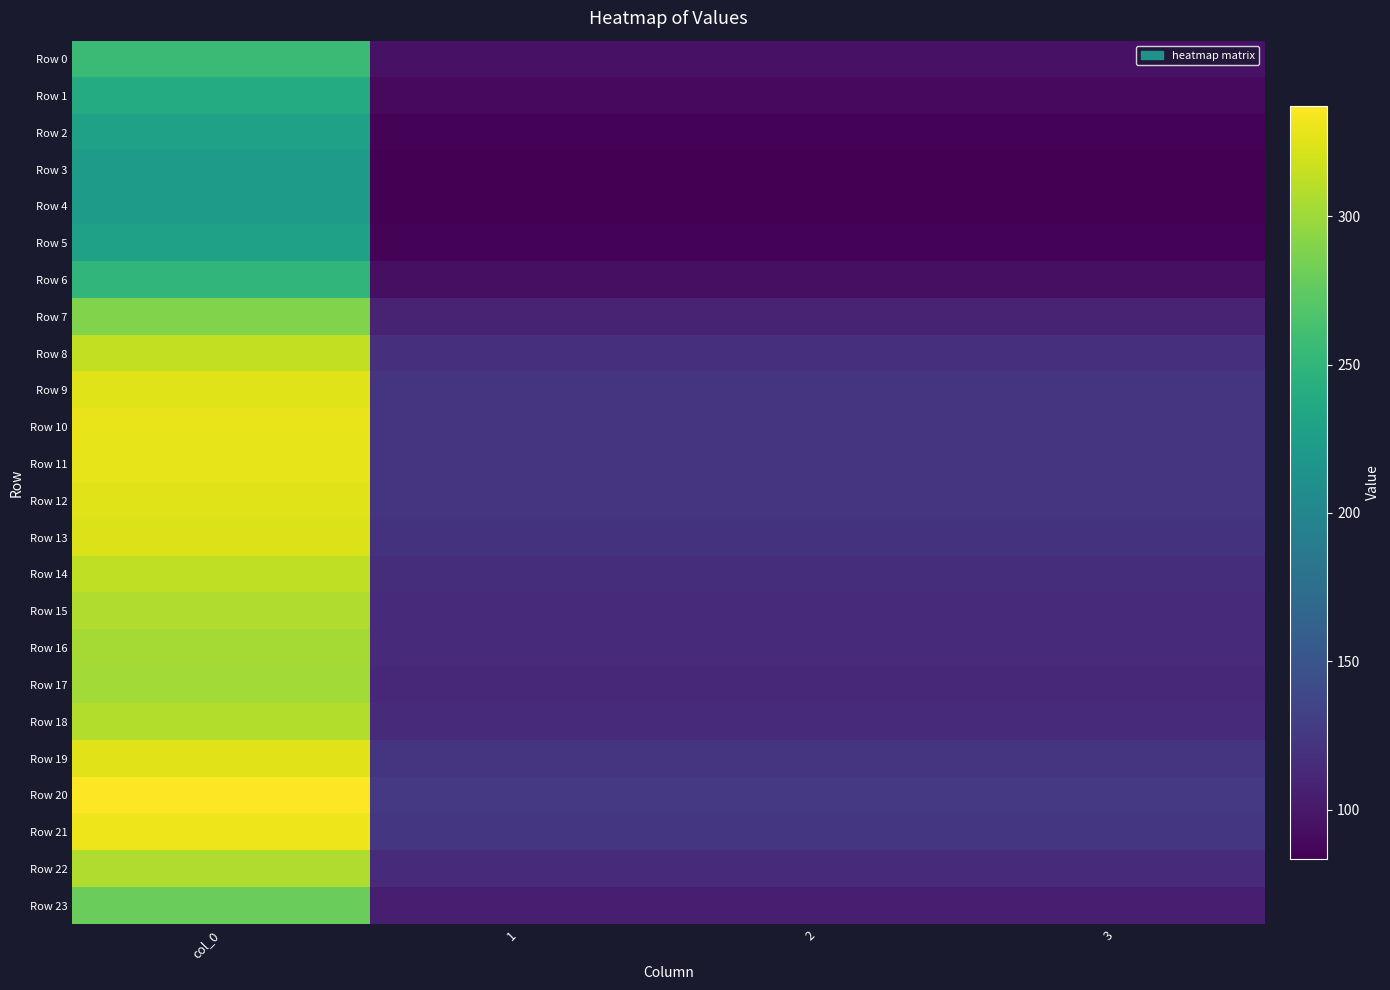

Which has a higher value, 2 or 3?

2